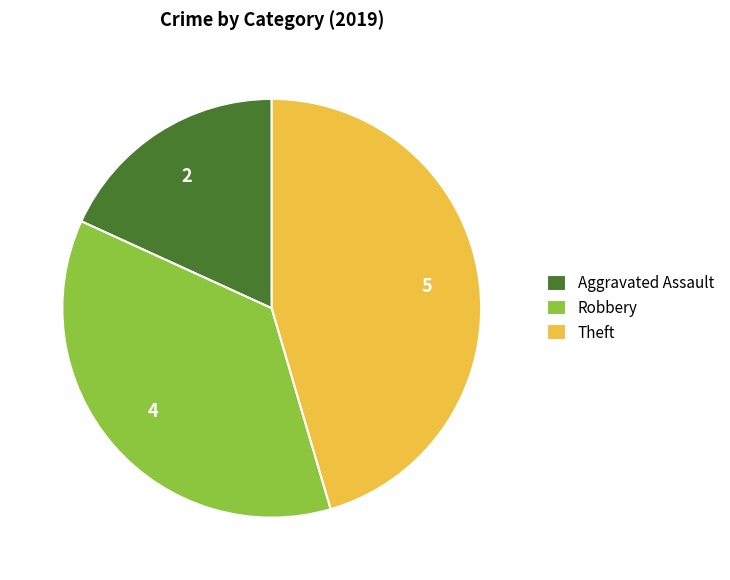

Which slice is the smallest?

Aggravated Assault